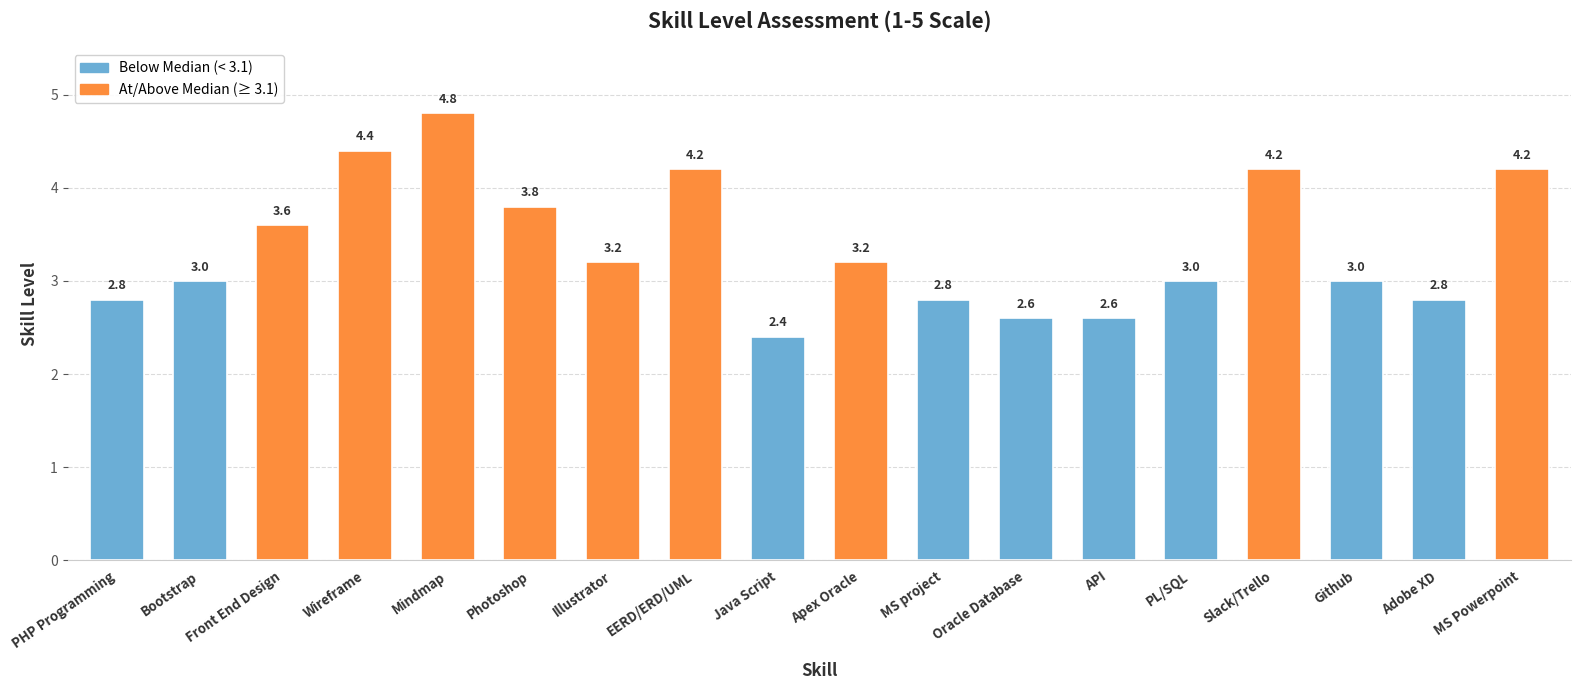

Does the chart contain any negative values?

No